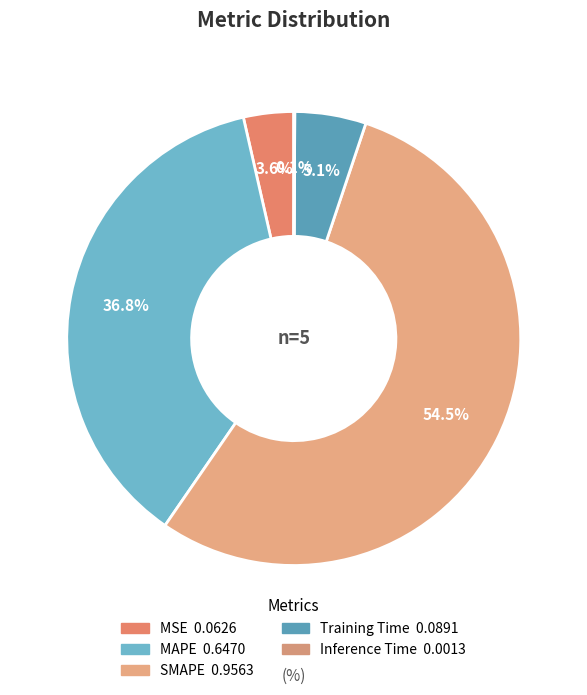

What portion of the pie excludes Training Time?

94.9%